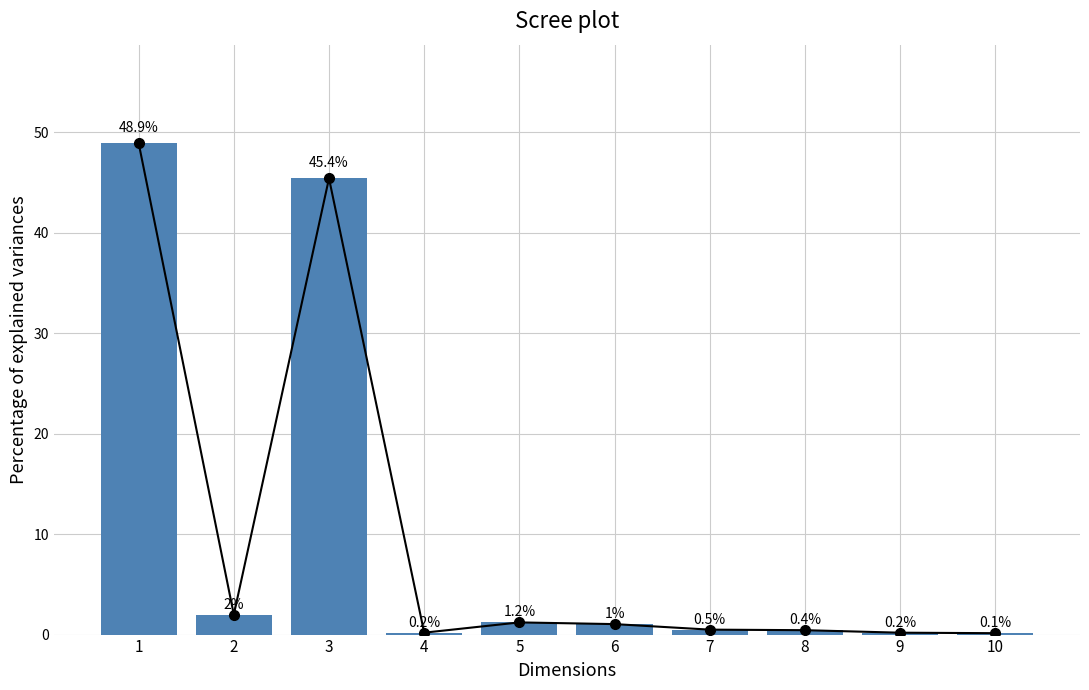

Rank the categories by value from lowest to highest.

10, 9, 4, 8, 7, 6, 5, 2, 3, 1